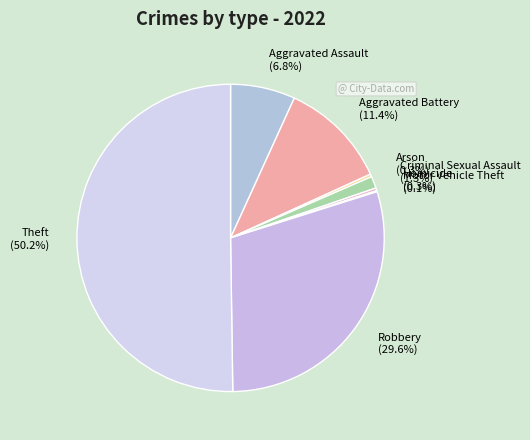

What percentage is the Theft slice, to the nearest percent?

50%